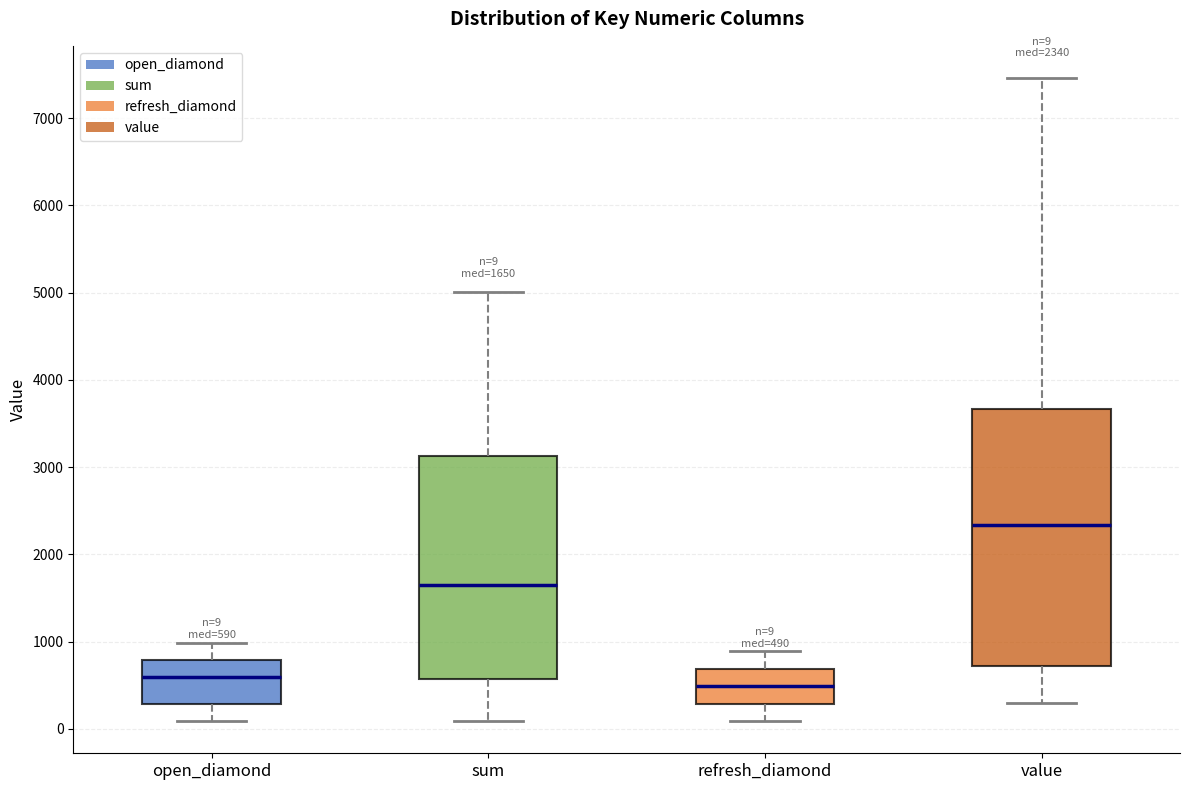

Which box has the lowest median line?

refresh_diamond